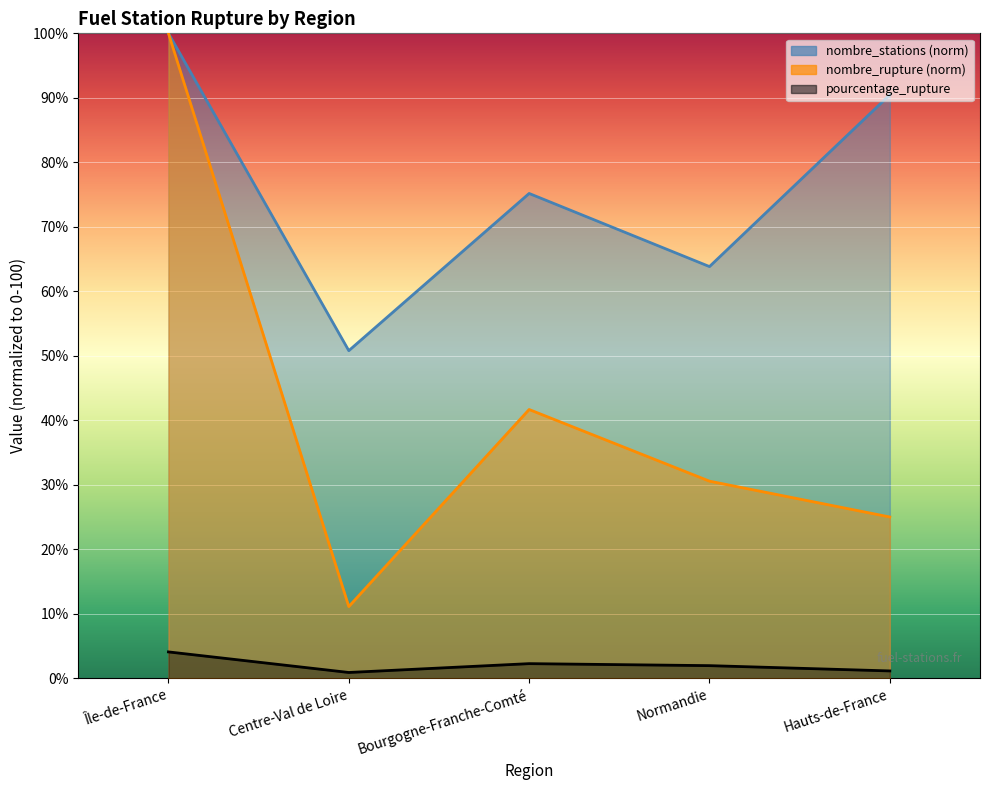

At Bourgogne-Franche-Comté, list the series in order from largest to smallest.

nombre_stations, nombre_rupture, pourcentage_rupture